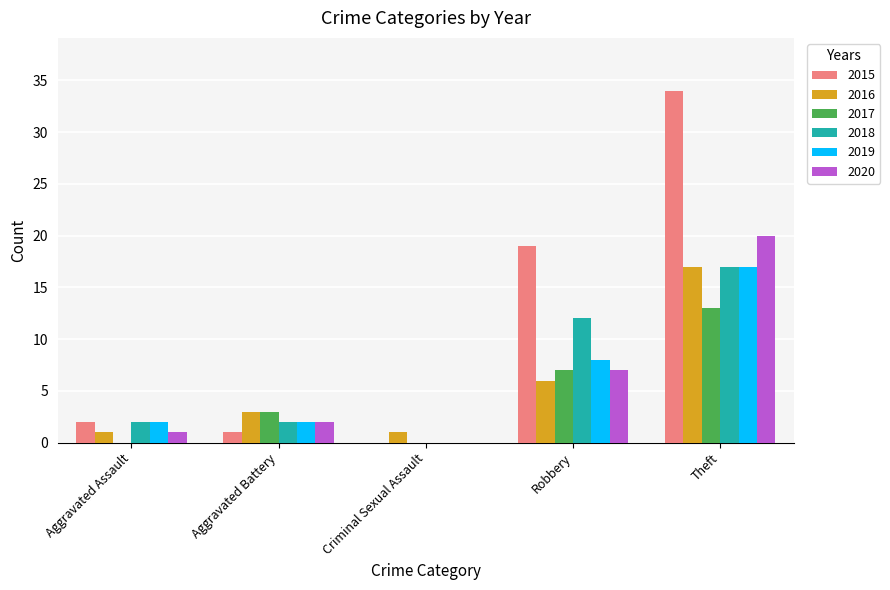

Are the bars horizontal?

No